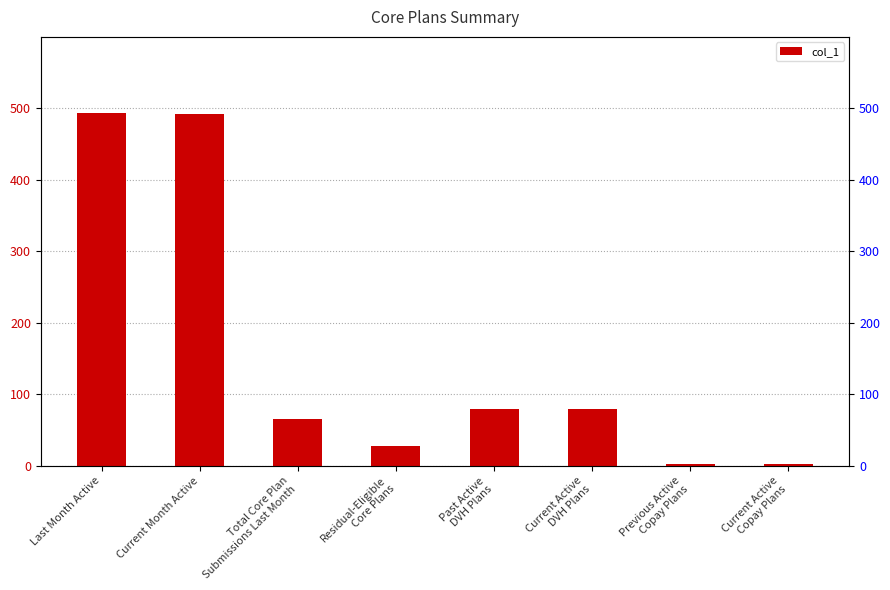

At which label is the value closest to 247?

Past Active
DVH Plans